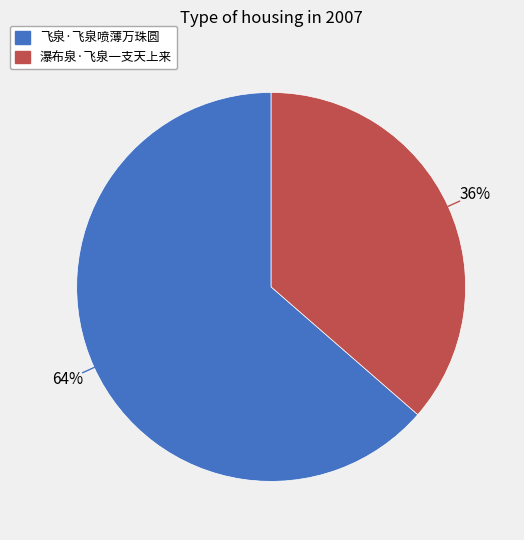

Count the number of slices in the pie.

2